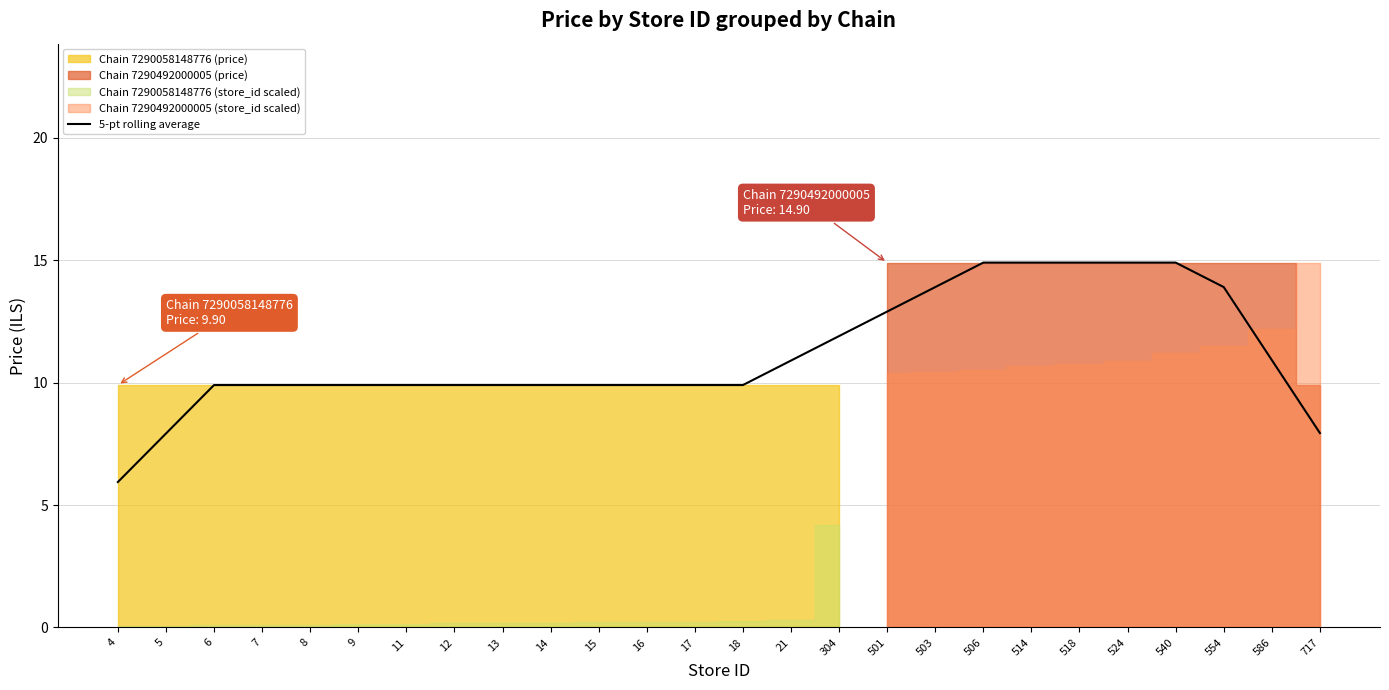

Reading right to left, what are all the values shown in this chart?

717=7.9	586=10.9	554=13.9	540=14.9	524=14.9	518=14.9	514=14.9	506=14.9	503=13.9	501=12.9	304=11.9	21=10.9	18=9.9	17=9.9	16=9.9	15=9.9	14=9.9	13=9.9	12=9.9	11=9.9	9=9.9	8=9.9	7=9.9	6=9.9	5=7.9	4=5.9